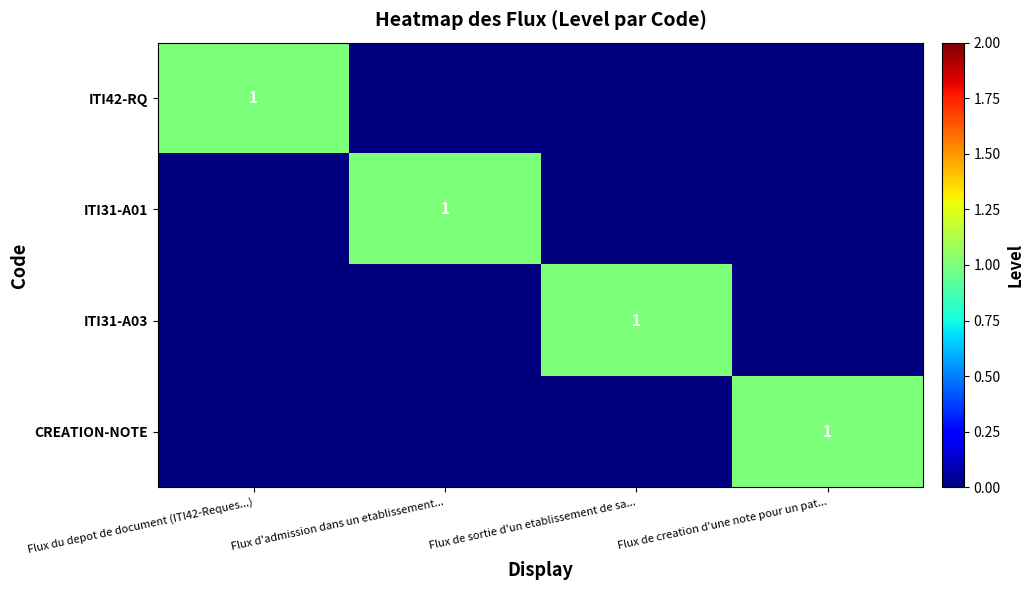

The CREATION-NOTE series shows 1 at Flux de creation d'une note pour un pat.... True or false?

True